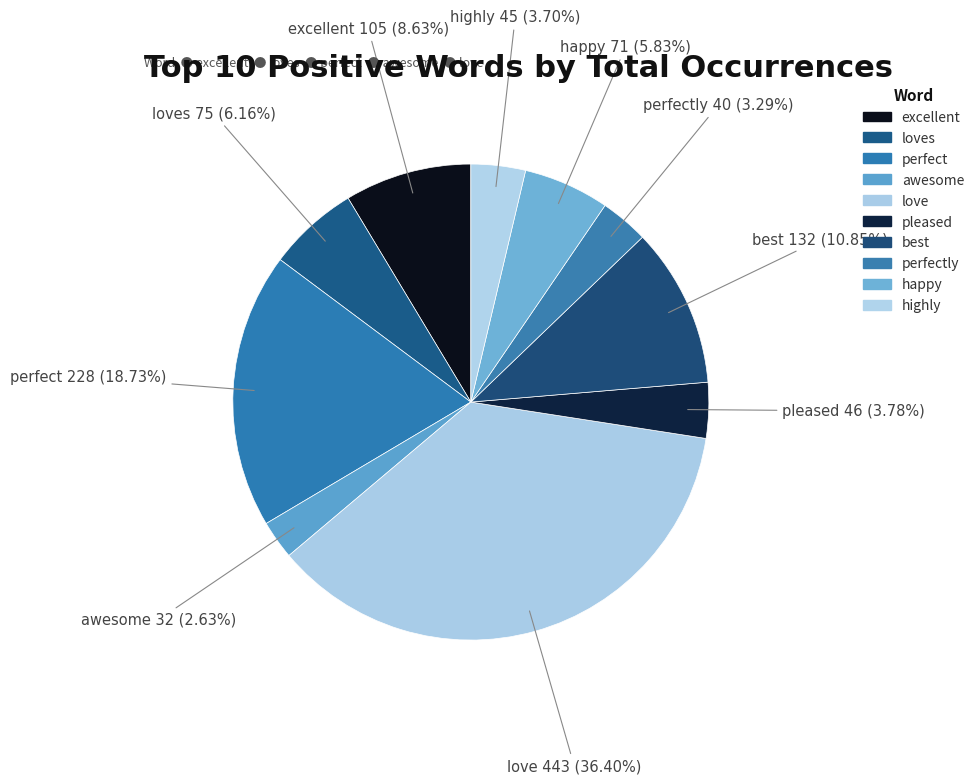

Approximately how many times larger is the value at best compared to excellent?

1.3